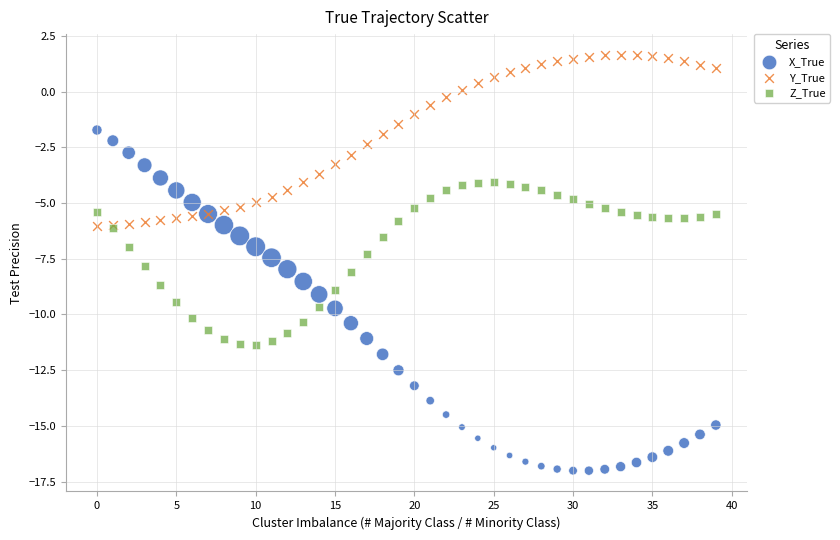

Which series has the largest Y range (max minus min)?

X_True